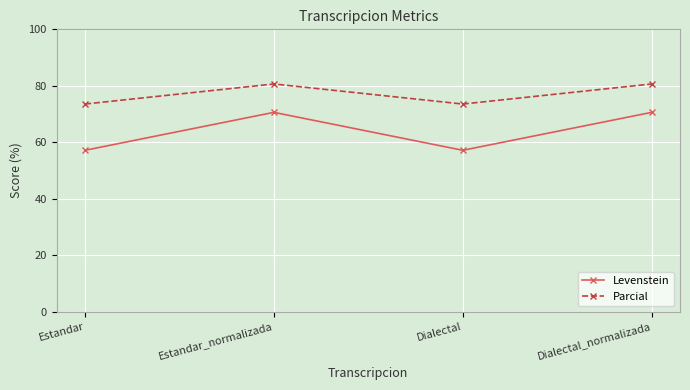

The Levenstein series shows 90.2 at Dialectal. True or false?

False